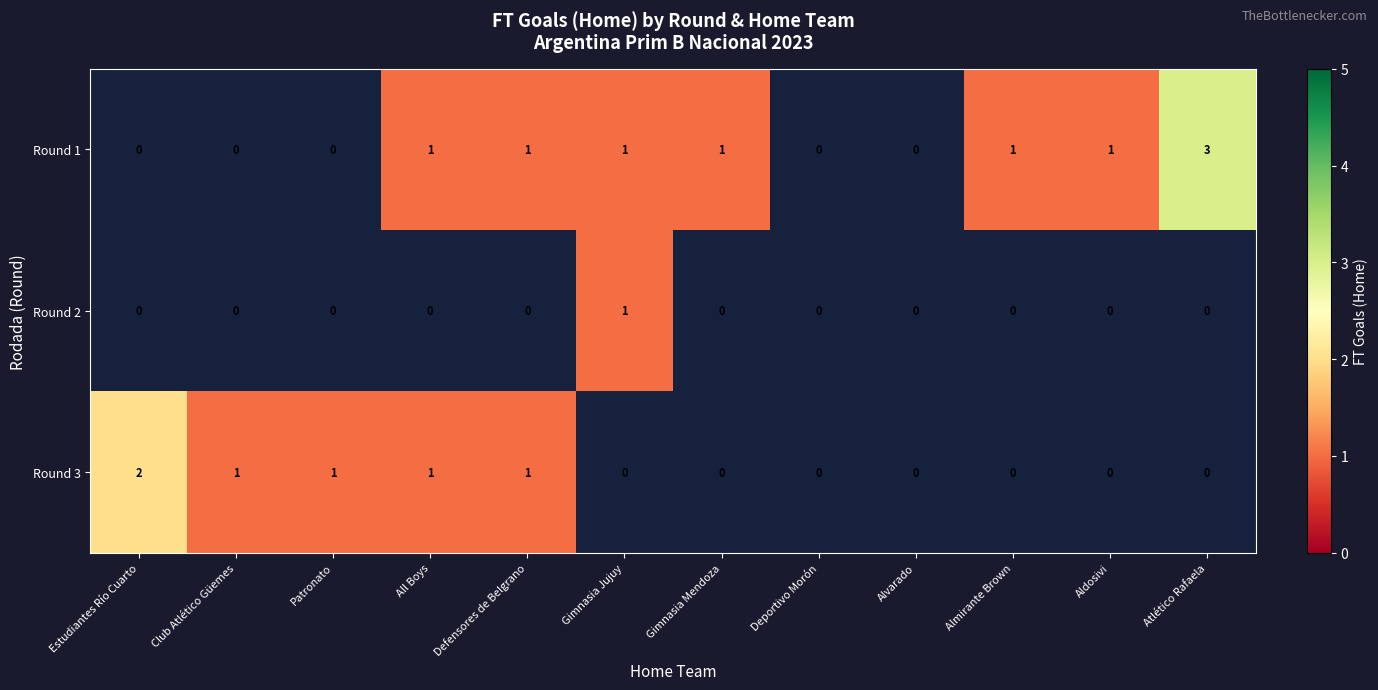

The value of Round 1 at All Boys is 1. True or false?

True